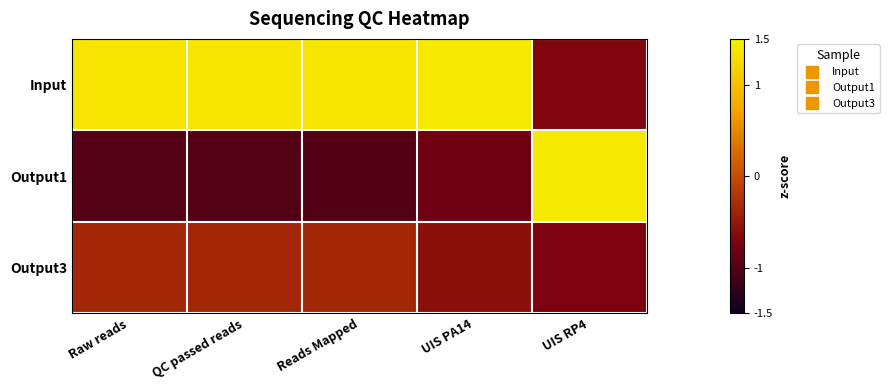

Which series has the largest total across all categories?

Input